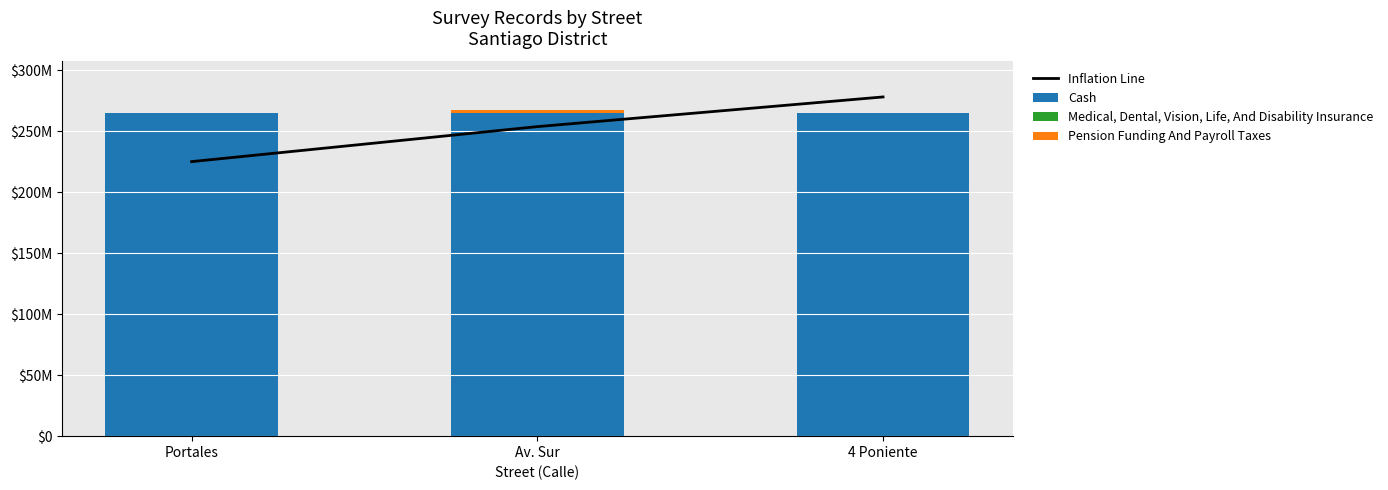

Which has a higher value, 4 Poniente or Av. Sur?

4 Poniente